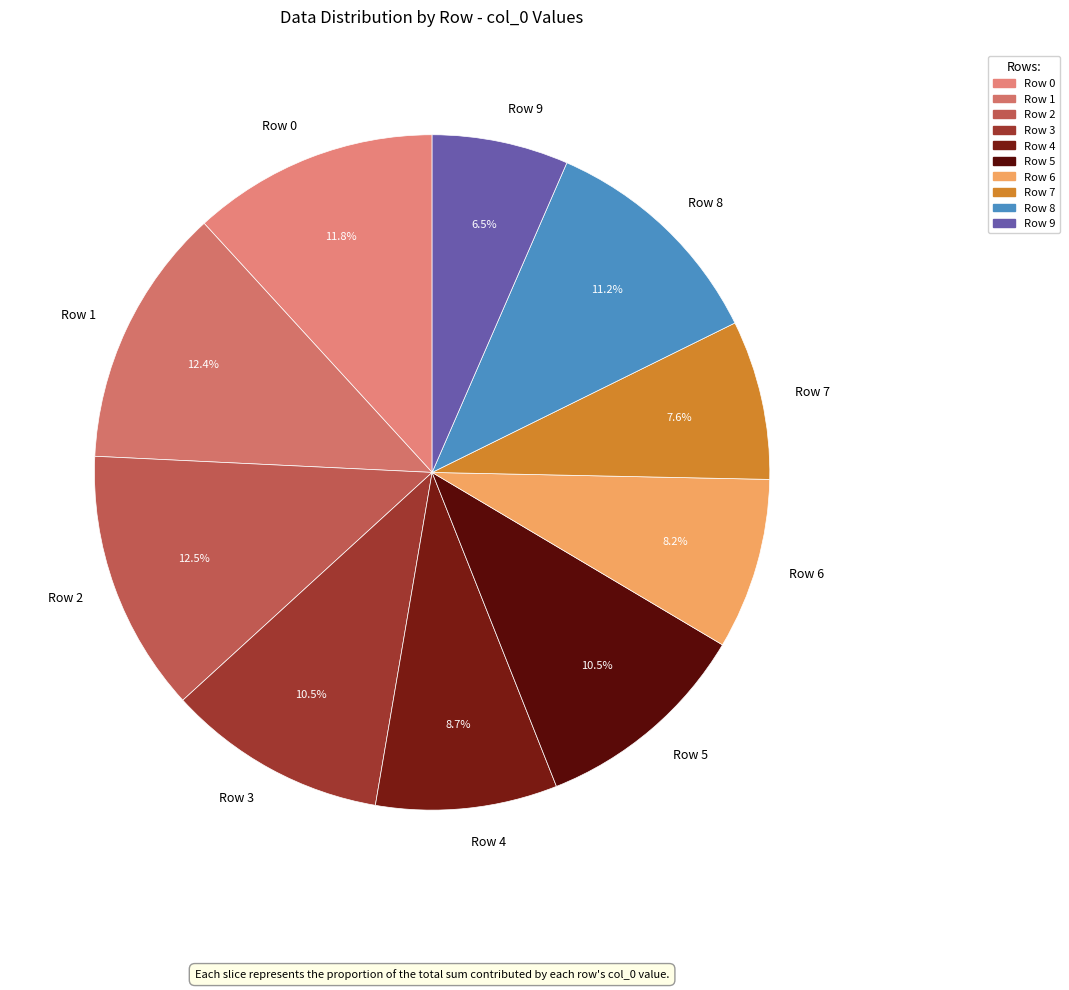

To the nearest percent, what portion does Row 8 represent?

11%